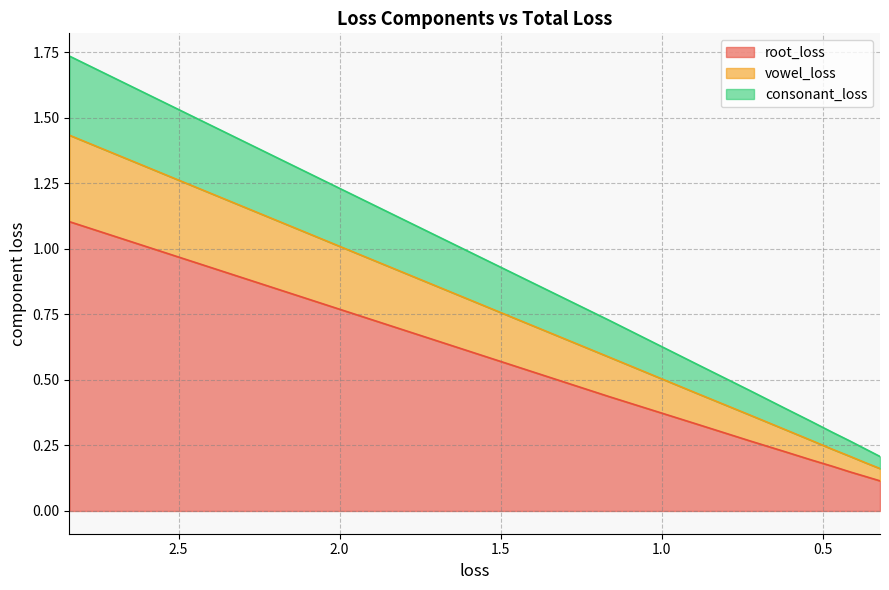

At how many categories does at least one series exceed 0?

10